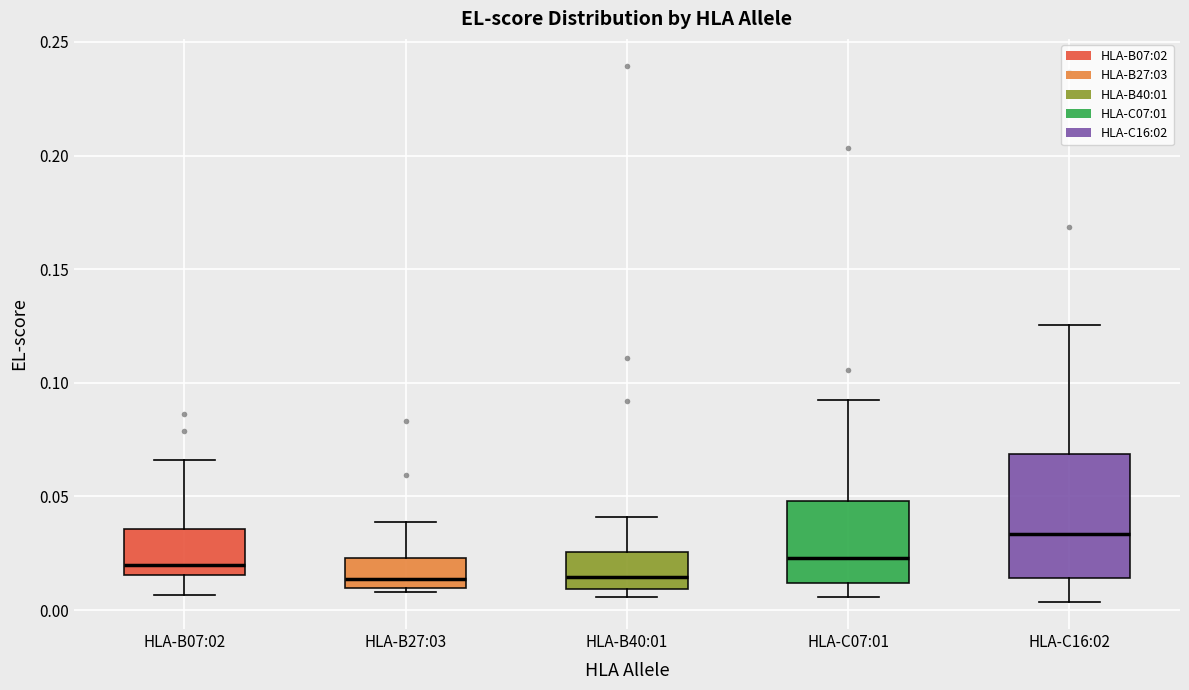

Comparing the boxes themselves (not the whiskers), which one is the tallest?

HLA-C16:02